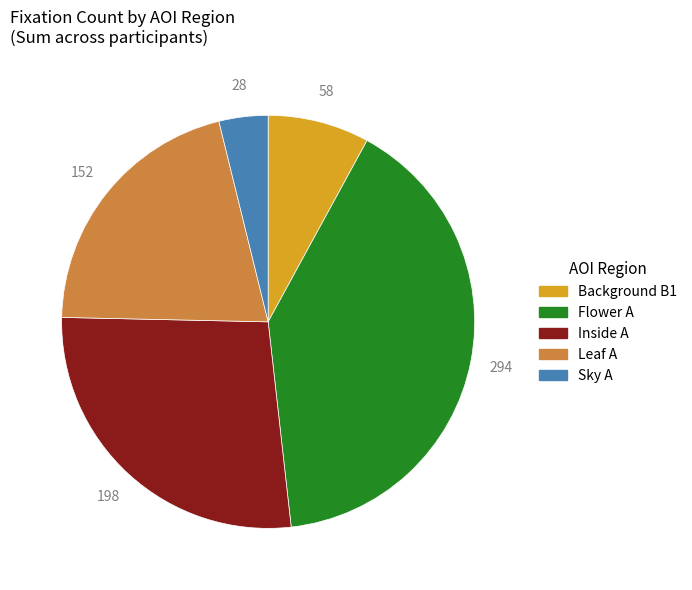

True or false: Inside A accounts for 27% of the total.

True